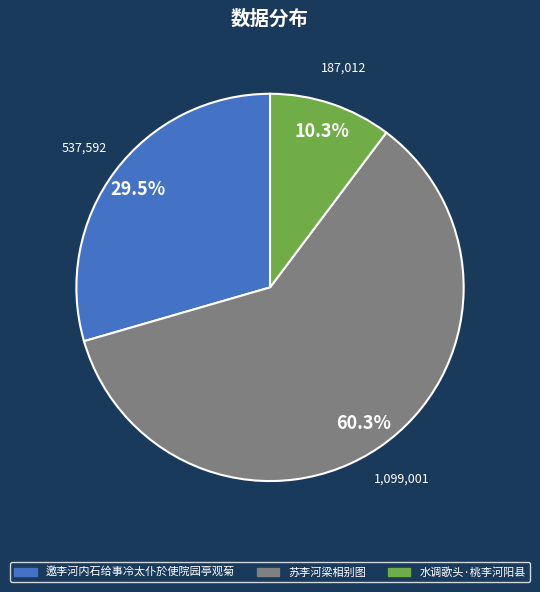

To the nearest percent, what is the difference between the 苏李河梁相别图 and 邀李河内石给事冷太仆於使院园亭观菊 slice percentages?

31%